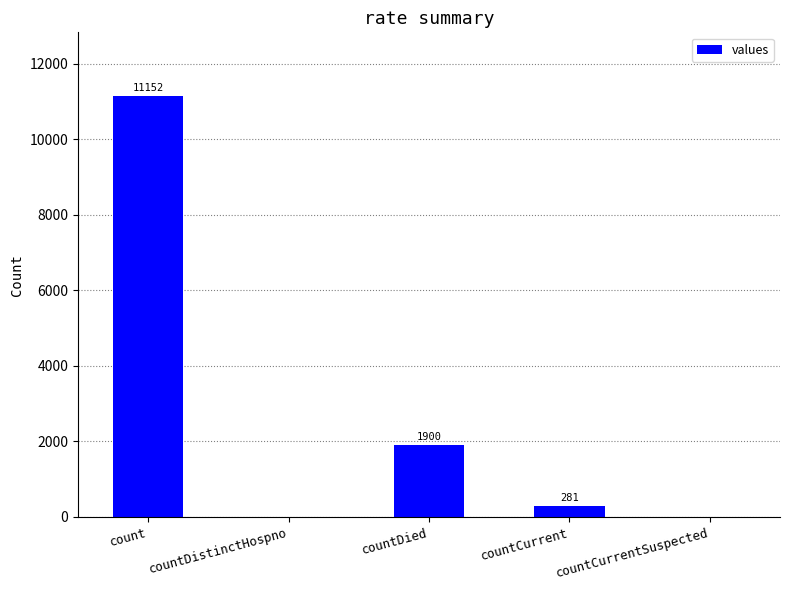

Read the value at count.

11152